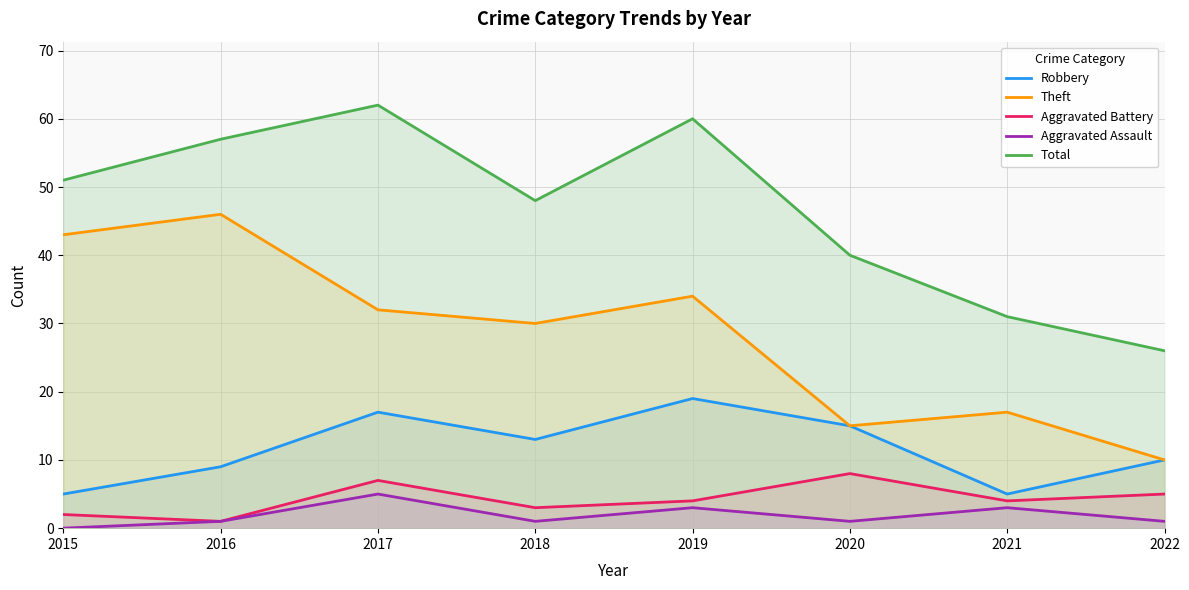

How many positive values does the Aggravated Assault series have?

7